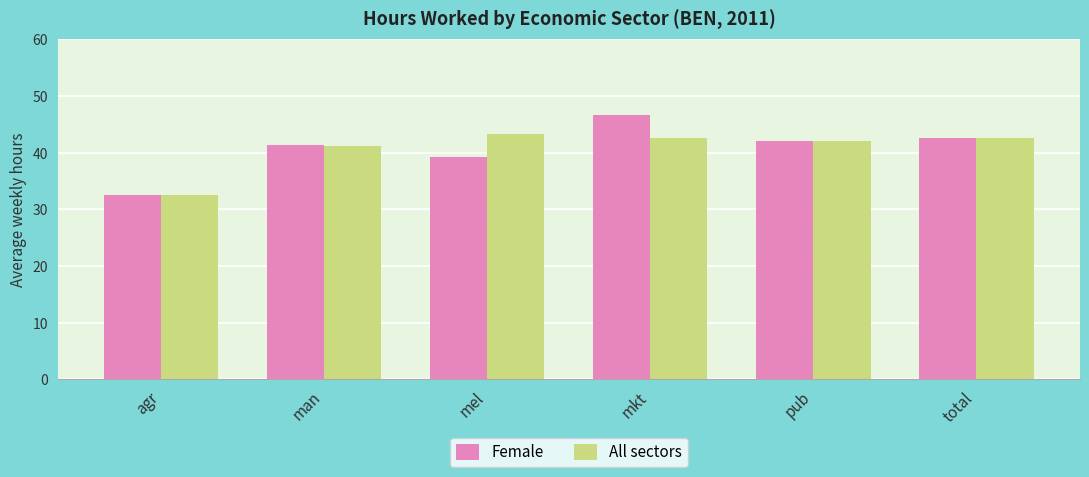

The Female series shows 46.7 at mkt. True or false?

True